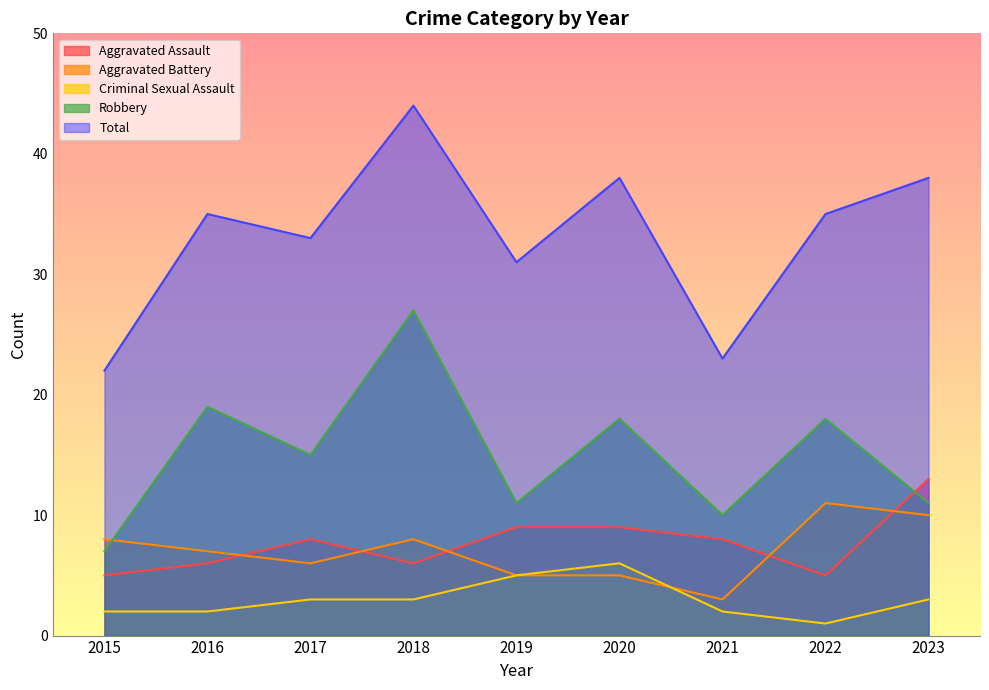

Count the Criminal Sexual Assault values in the range 2 to 3.

6